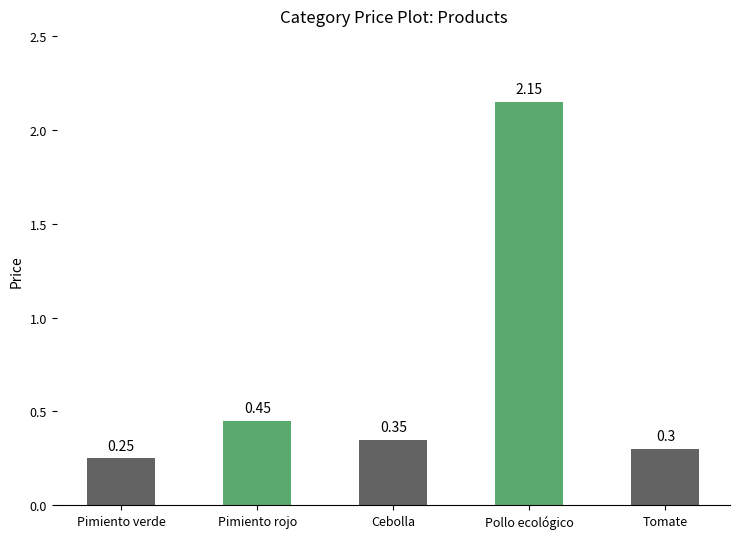

Which has a higher value, Cebolla or Pollo ecológico?

Pollo ecológico